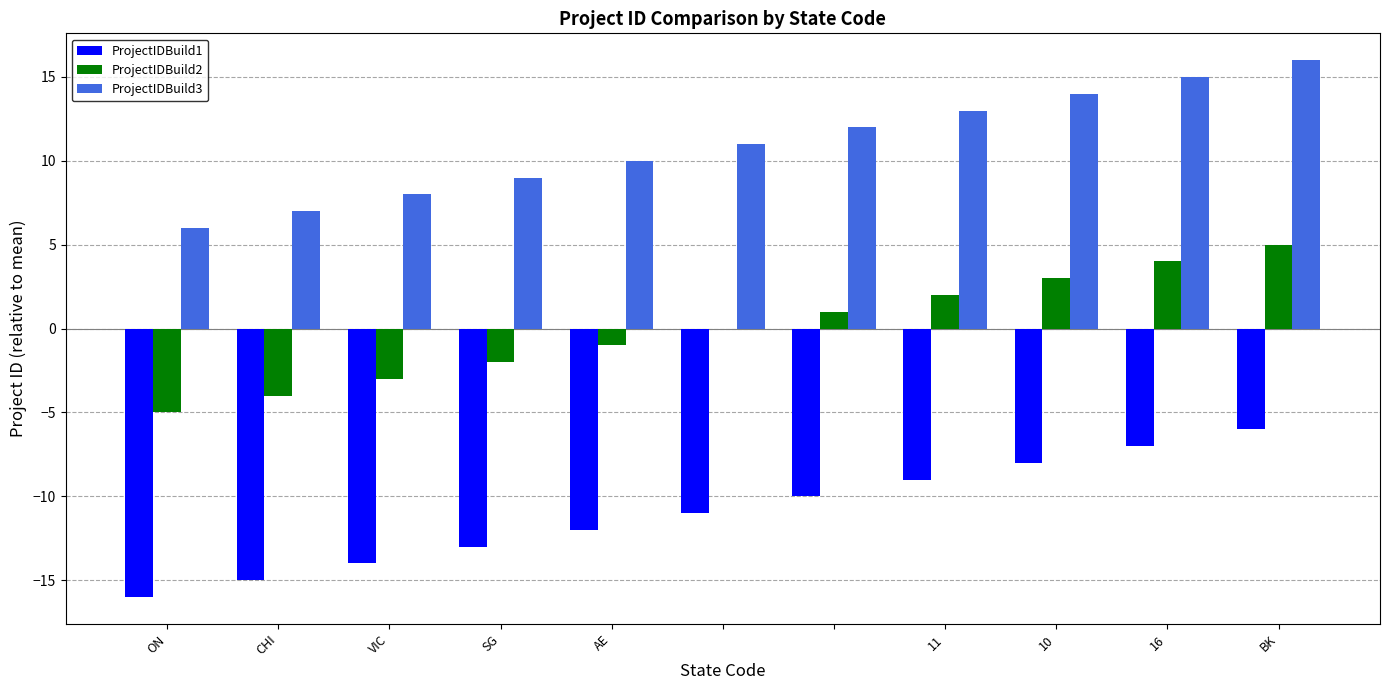

Does the chart contain stacked bars?

No